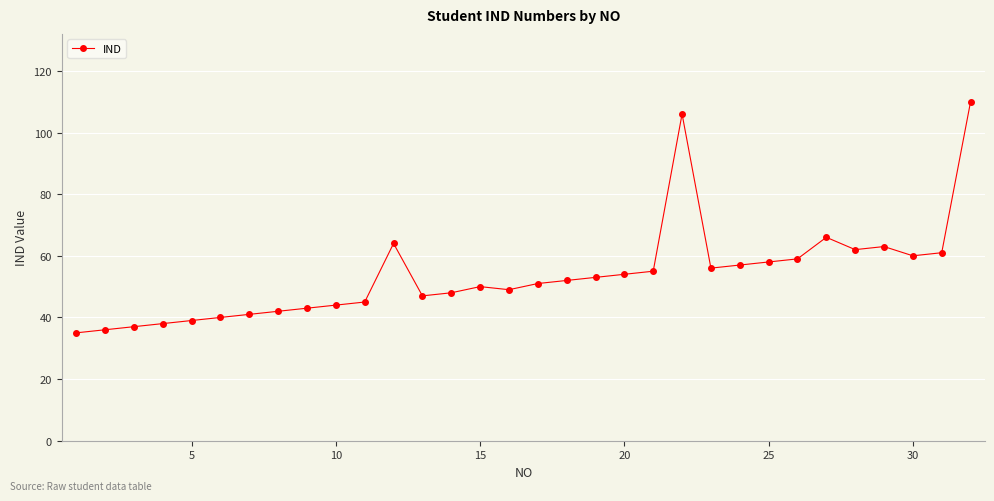

How many data points does each series have?

32